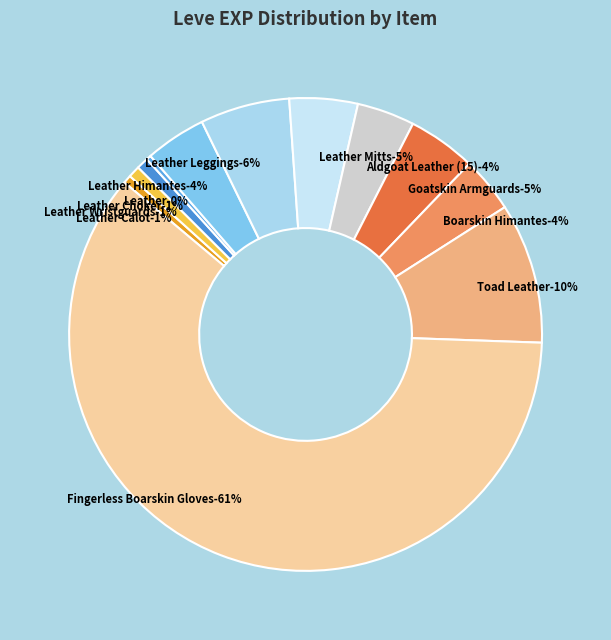

Which category has the smallest portion of the pie?

Leather